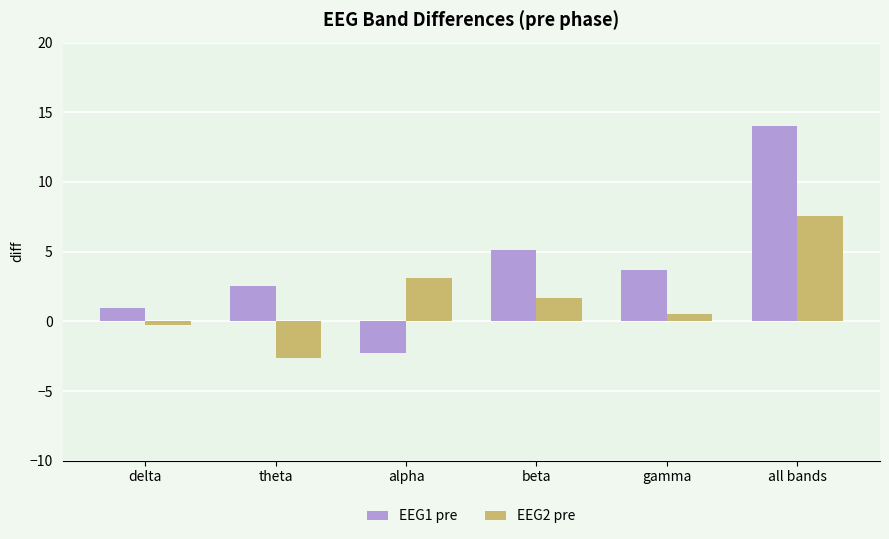

What is the maximum value for EEG1 pre?

14.0